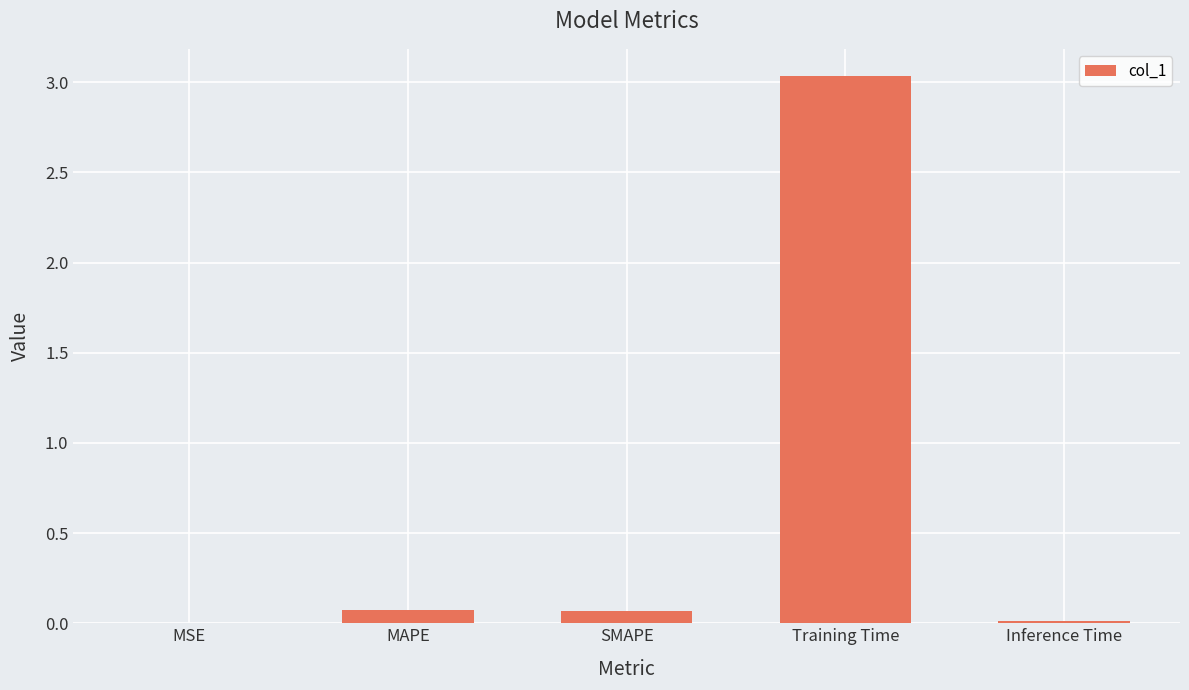

Between MSE and MAPE, which is larger?

MAPE